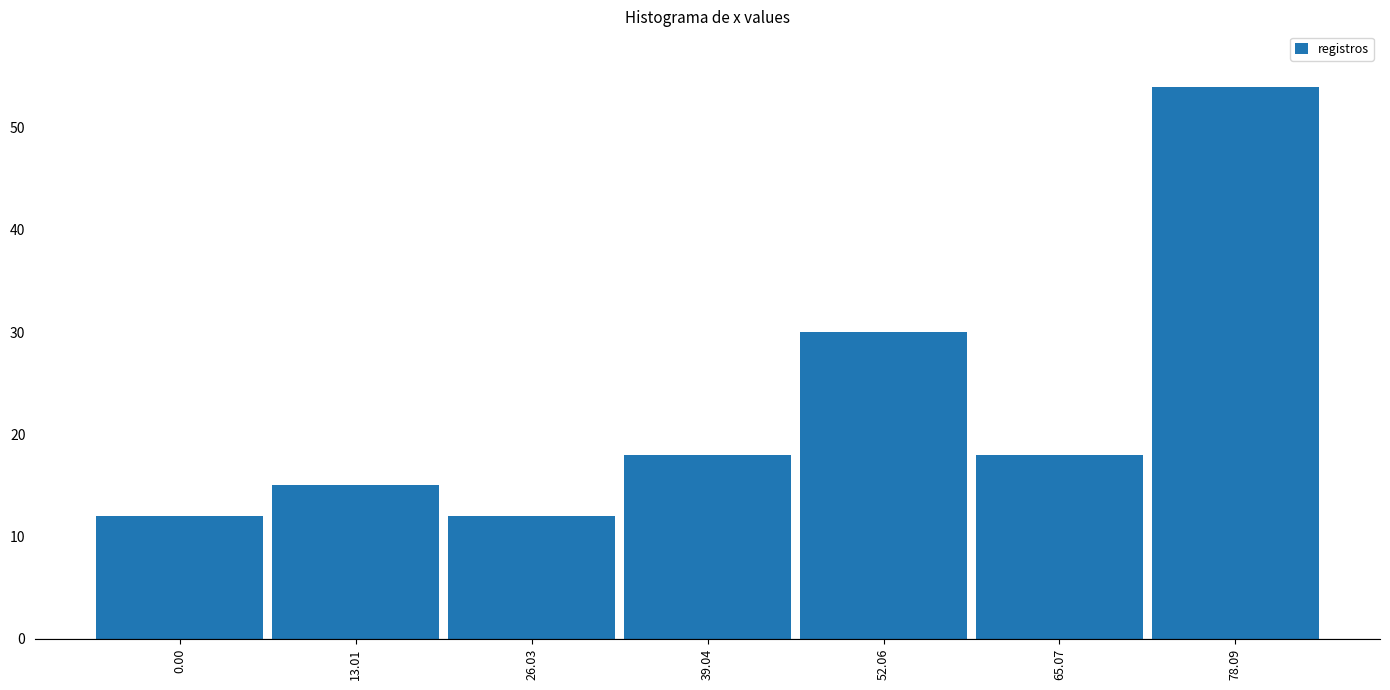

Reading left to right, extract all data points from this chart.

0.00=12	13.01=15	26.03=12	39.04=18	52.06=30	65.07=18	78.09=54